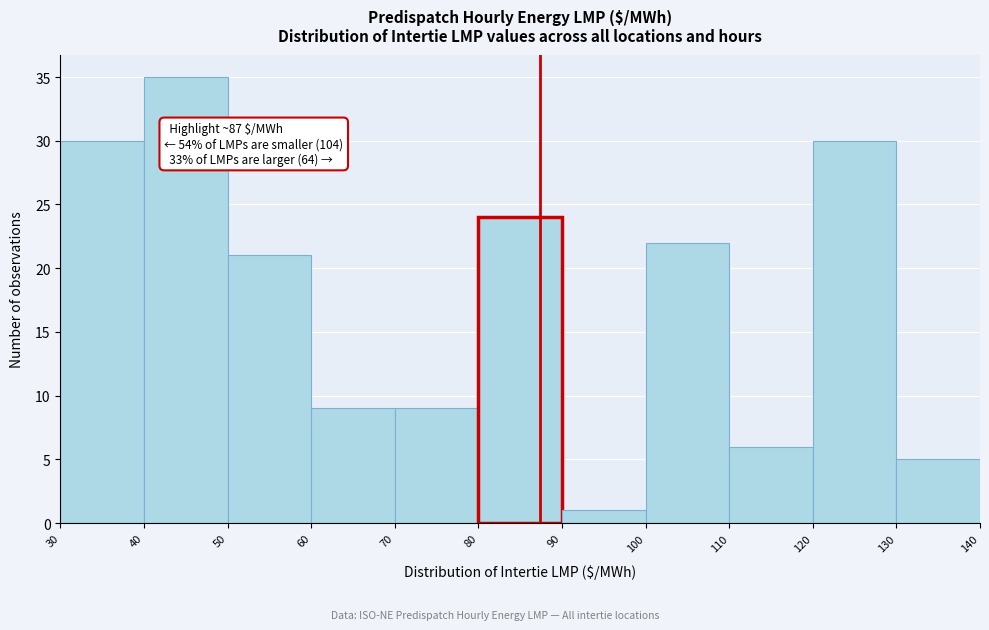

Over which range of the x-axis is the bar tallest?

40 to 50